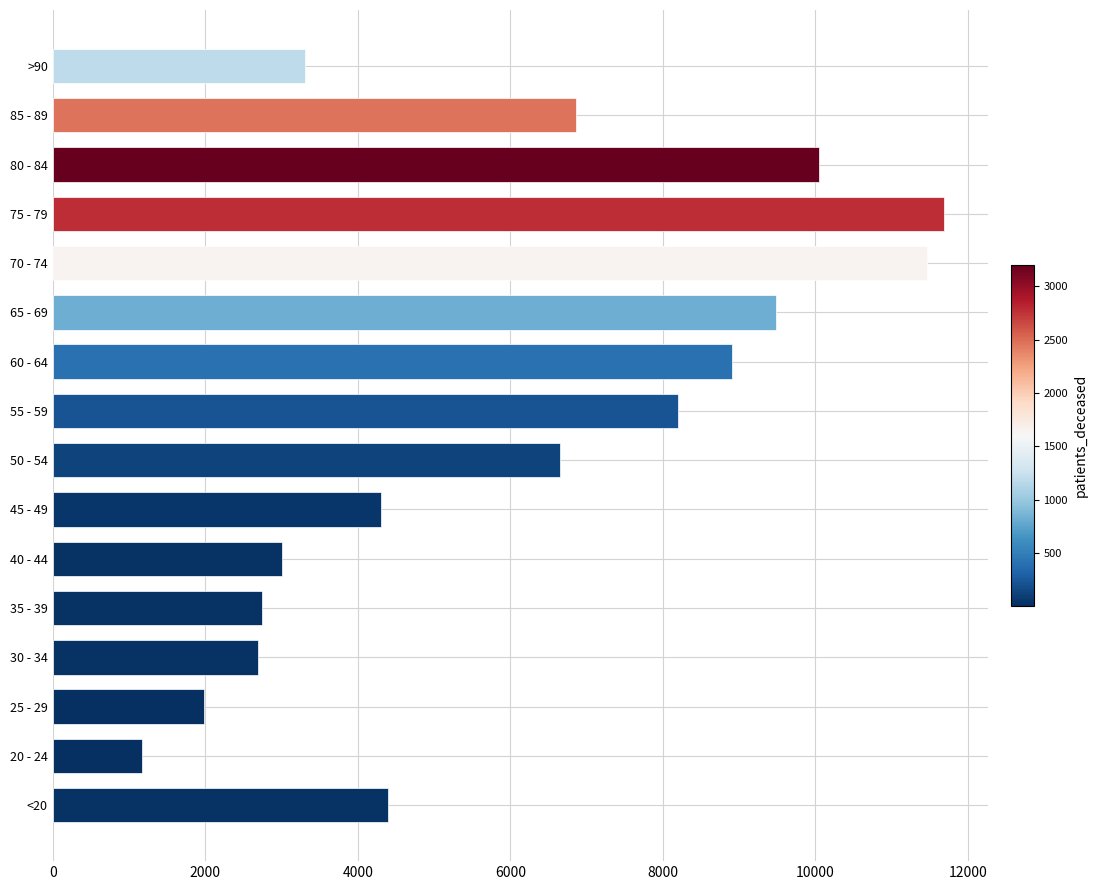

Are the bars horizontal?

Yes